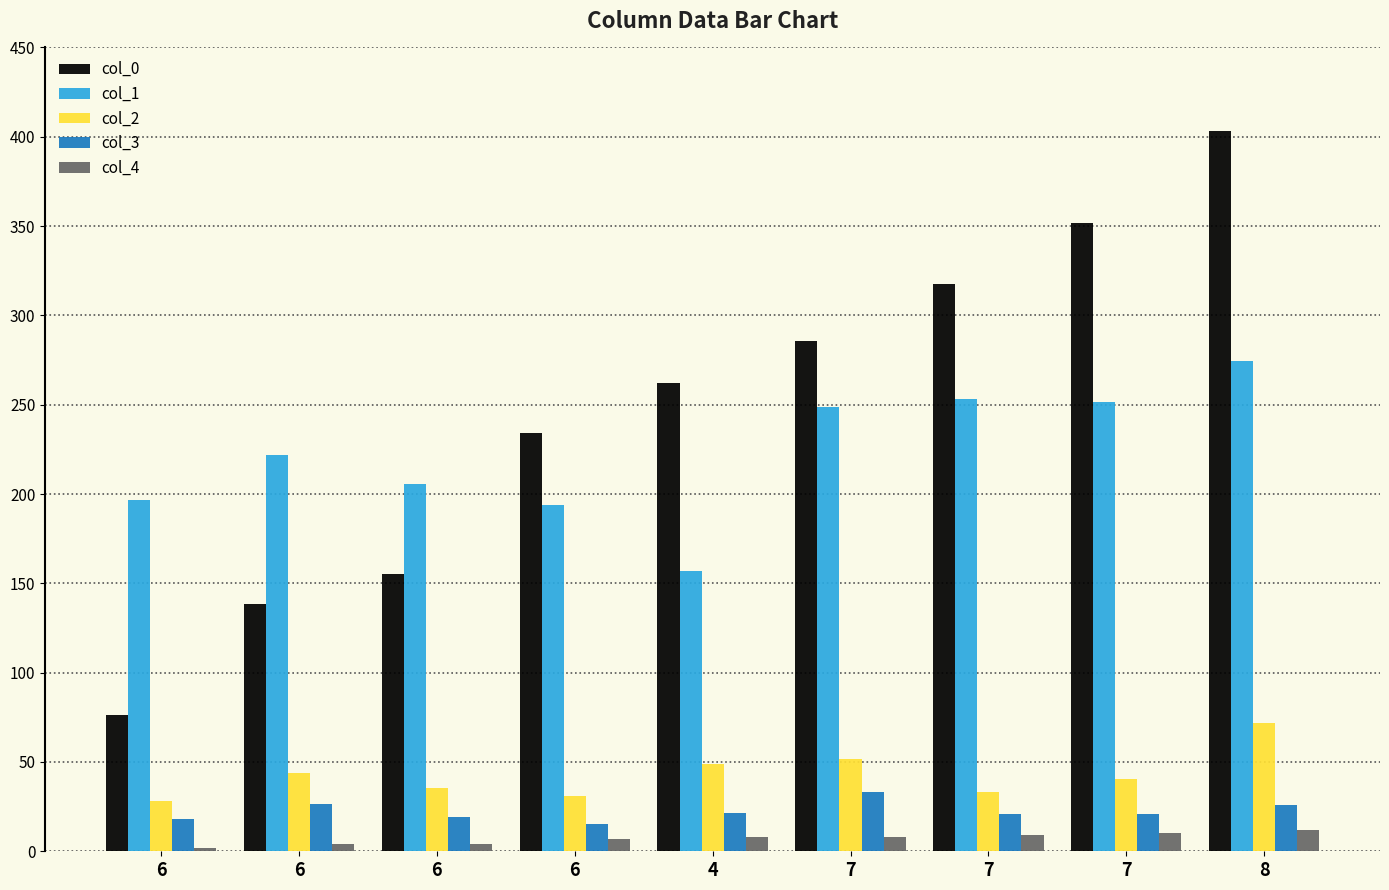

How many bars are there in each group?

5